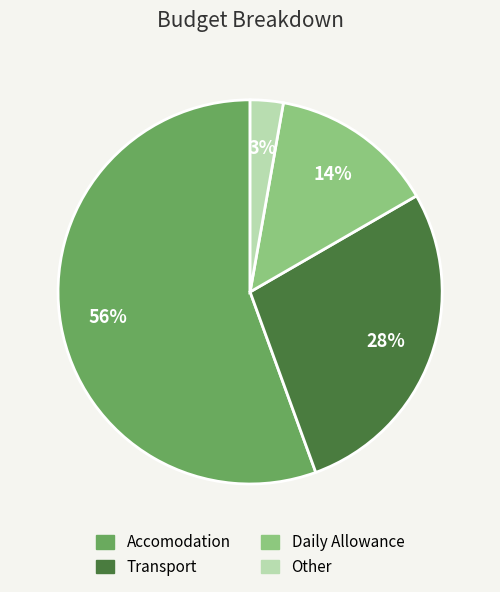

How many slices are in this pie chart?

4